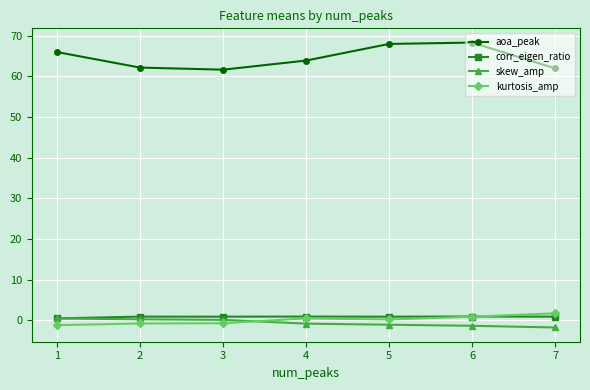

How many lines are shown in the chart?

4